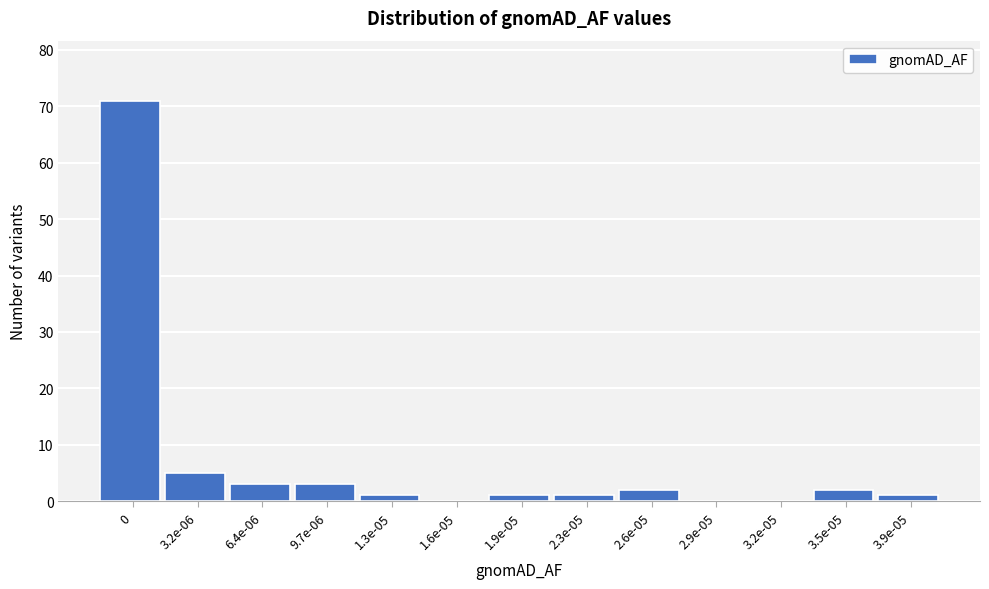

Reading right to left, list all the values displayed in this chart.

3.9e-05=1	3.5e-05=2	3.2e-05=0	2.9e-05=0	2.6e-05=2	2.3e-05=1	1.9e-05=1	1.6e-05=0	1.3e-05=1	9.7e-06=3	6.4e-06=3	3.2e-06=5	0=71